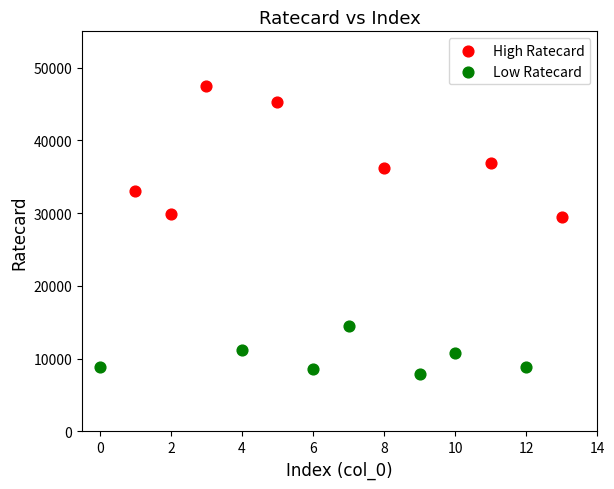

Which series has the largest Y range (max minus min)?

High Ratecard